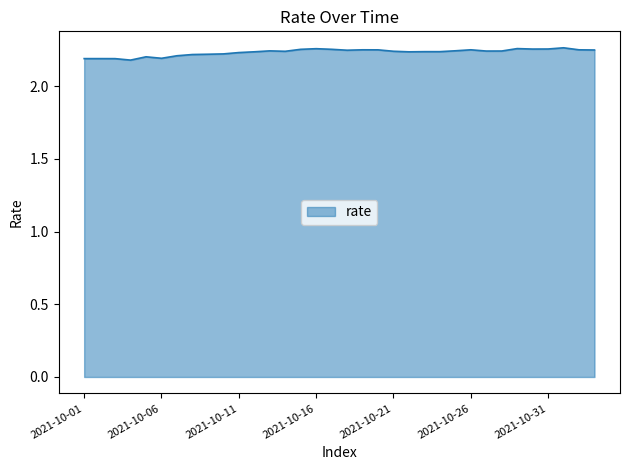

Count the number of data series in this chart.

1